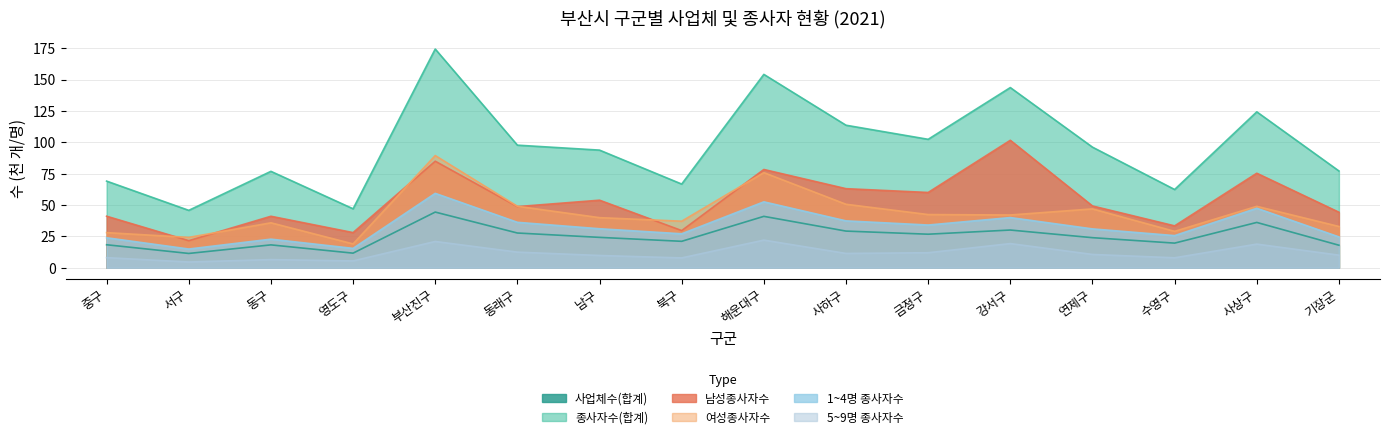

How many distinct data groups are displayed?

6